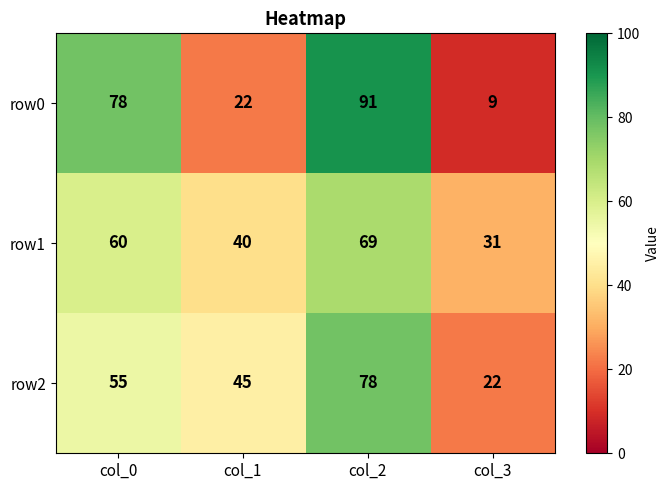

Reading left to right, transcribe all the data shown in this chart.

row0: 78	22	91	9
row1: 60	40	69	31
row2: 55	45	78	22